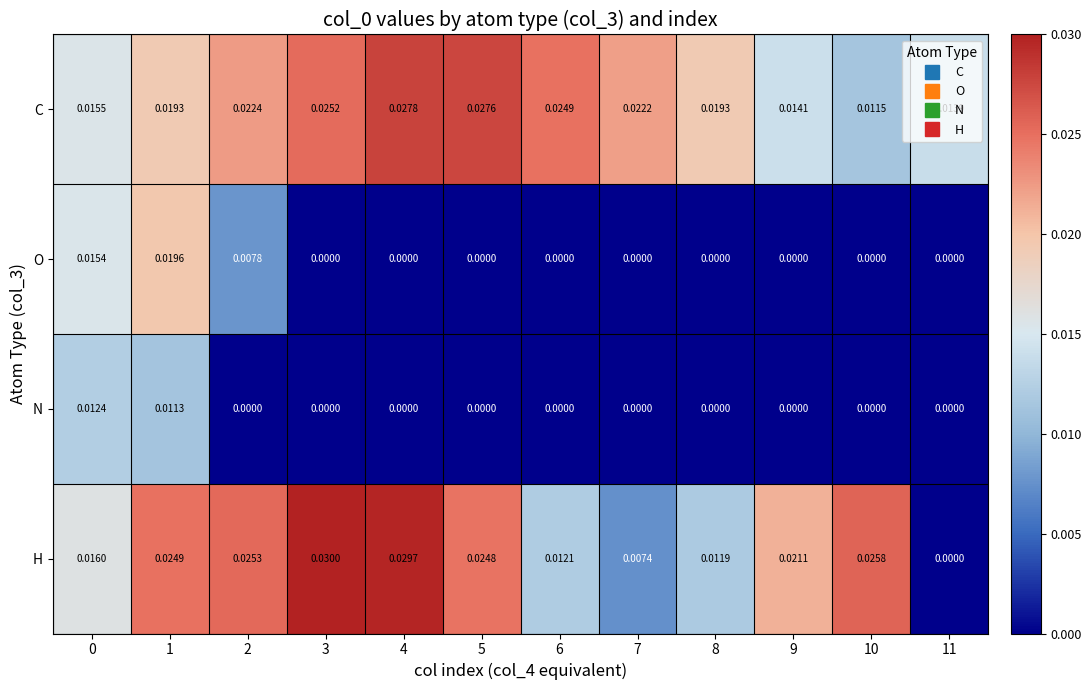

Which series has the widest spread of values?

H